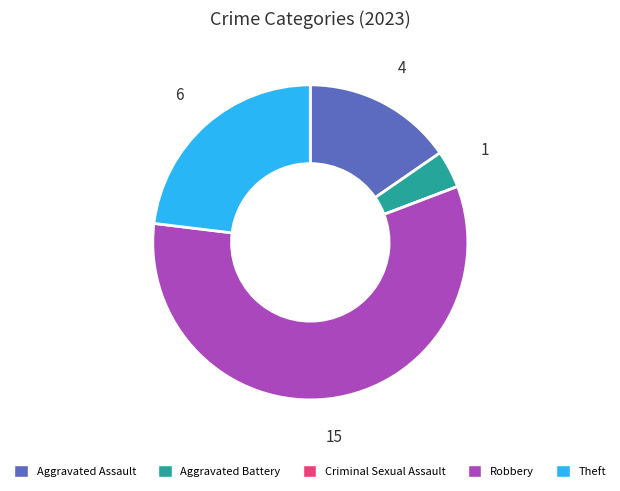

Which category accounts for the majority?

Robbery